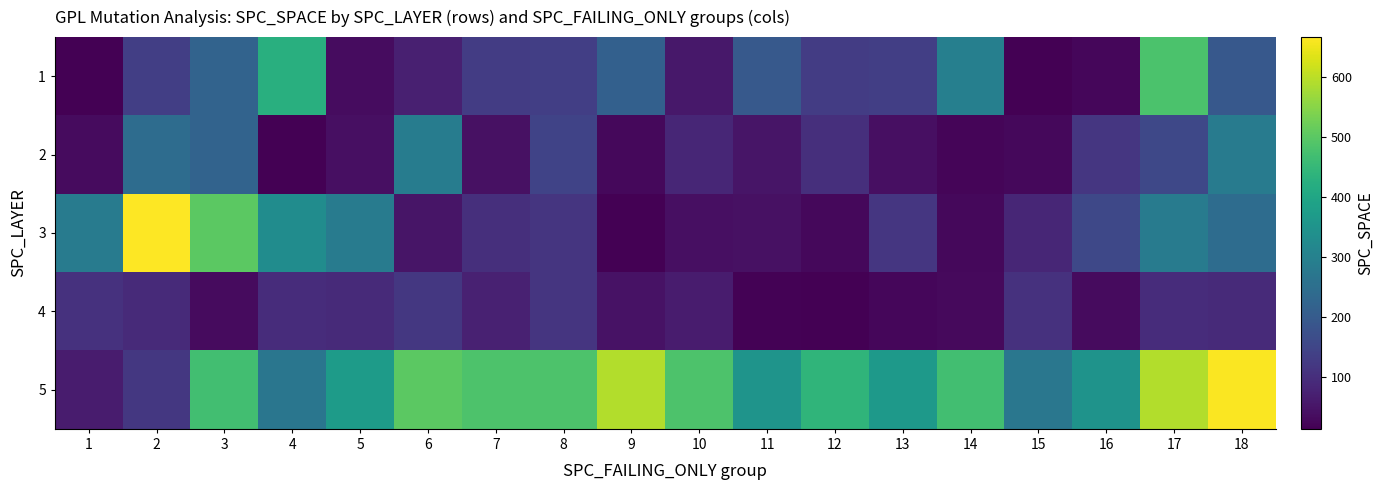

Reading left to right, extract all data points from this chart.

1: 1=13	2=134	3=220	4=426	5=35	6=70	7=128	8=135	9=212	10=54	11=195	12=130	13=133	14=295	15=14	16=24	17=480	18=193
2: 1=32	2=243	3=220	4=15	5=41	6=286	7=42	8=144	9=26	10=82	11=51	12=100	13=41	14=23	15=26	16=116	17=154	18=284
3: 1=284	2=666	3=502	4=331	5=284	6=51	7=100	8=114	9=15	10=41	11=42	12=26	13=116	14=26	15=82	16=154	17=284	18=243
4: 1=105	2=91	3=31	4=95	5=90	6=118	7=73	8=113	9=45	10=62	11=17	12=14	13=25	14=30	15=105	16=31	17=95	18=90
5: 1=62	2=118	3=468	4=269	5=371	6=502	7=484	8=484	9=592	10=484	11=351	12=441	13=366	14=468	15=272	16=349	17=591	18=663